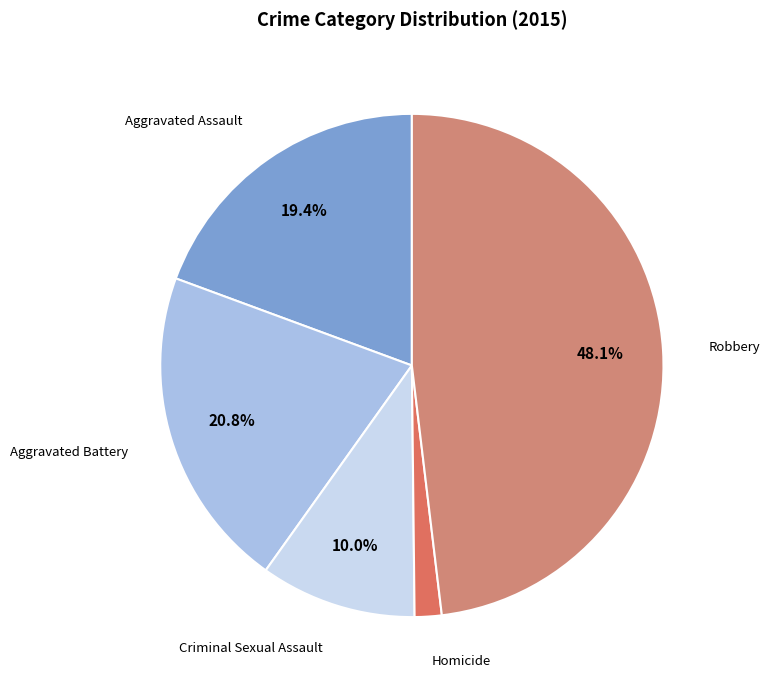

How many slices are in this pie chart?

5